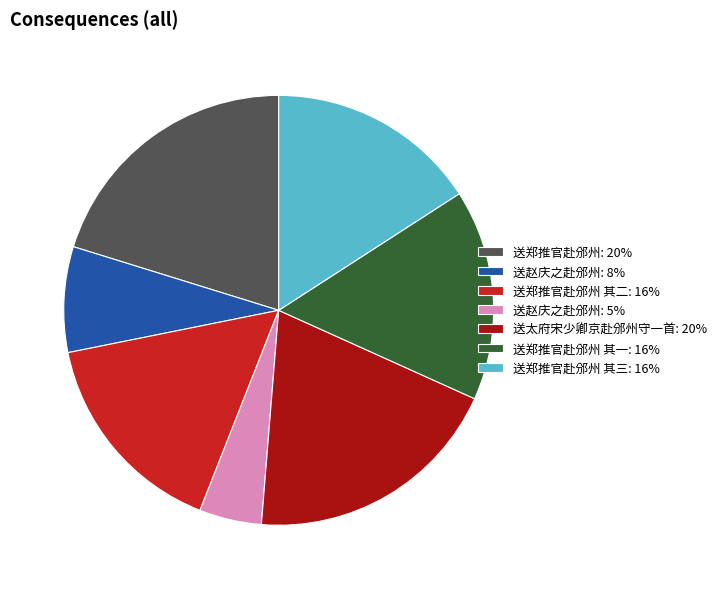

Combined, do 送太府宋少卿京赴邠州守一首: 20% and 送赵庆之赴邠州: 5% account for over 50%?

No